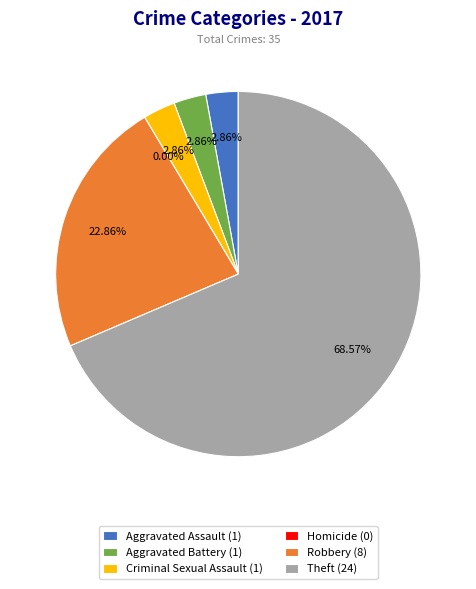

To the nearest percent, what is the difference between the Robbery and Theft slice percentages?

46%